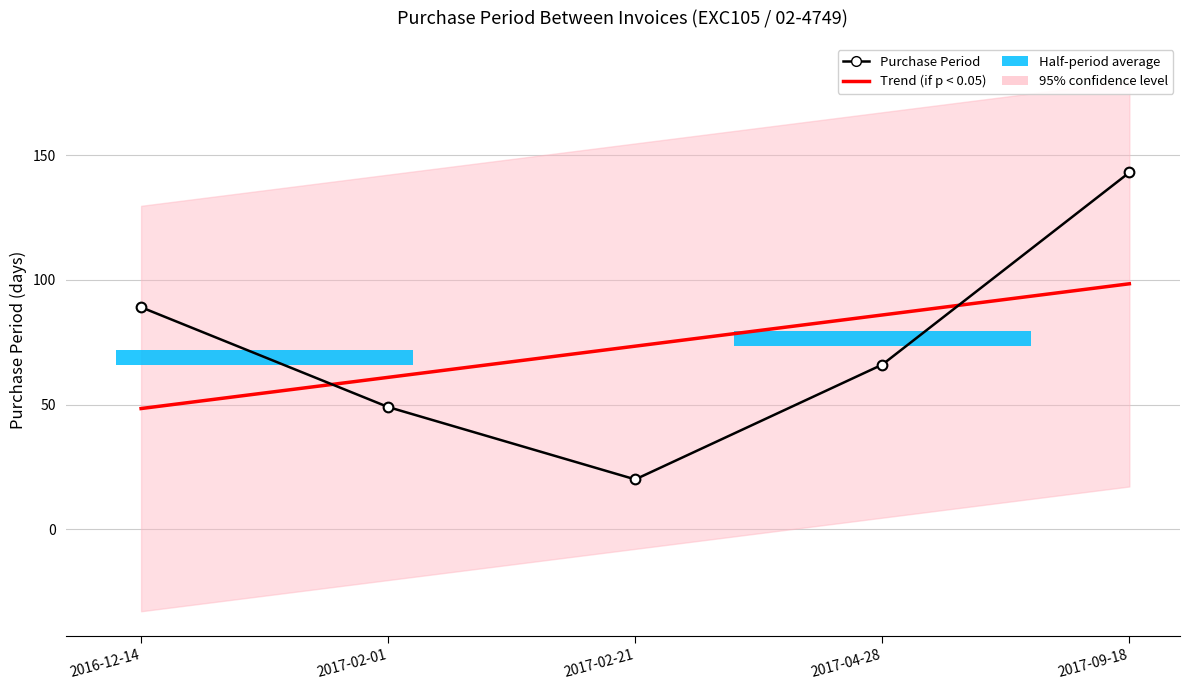

What is the minimum value for Purchase Period?

20.0